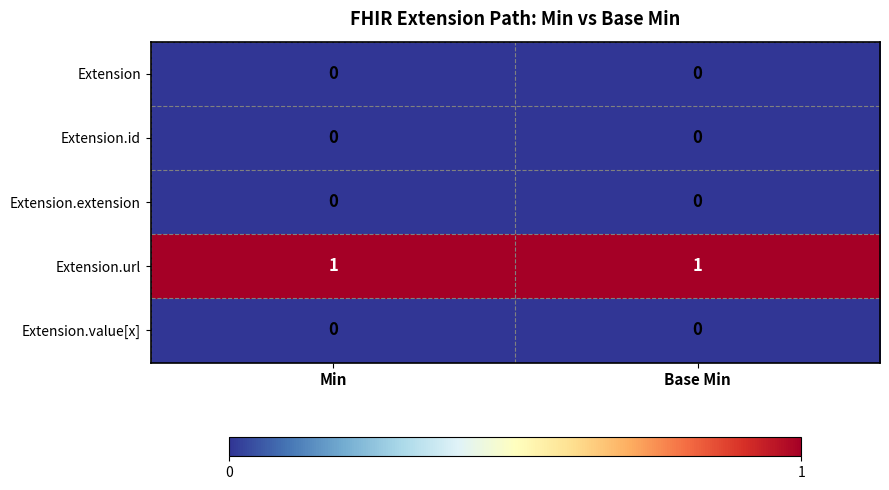

Which series has the largest total across all categories?

Extension.url